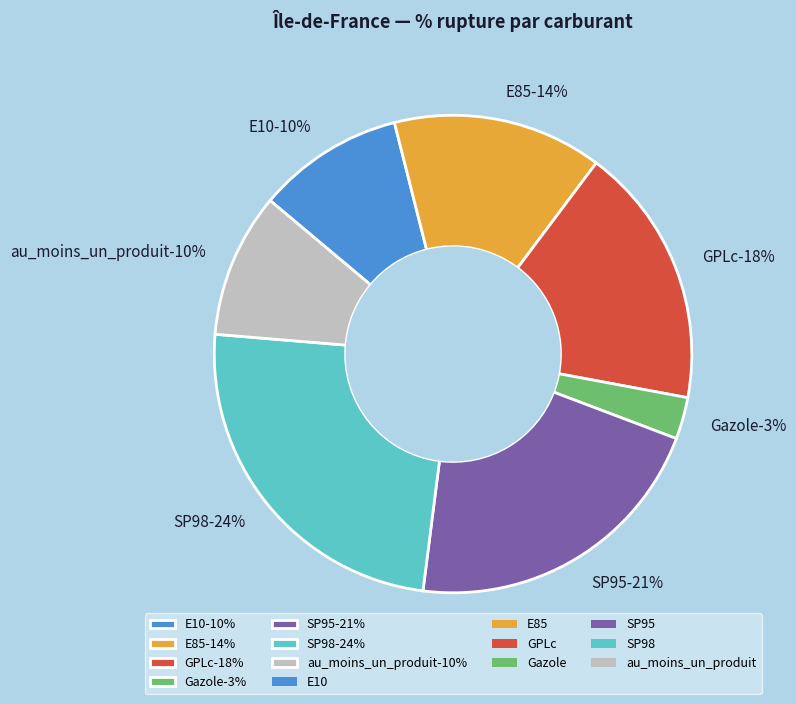

True or false: SP95 accounts for 15% of the total.

False